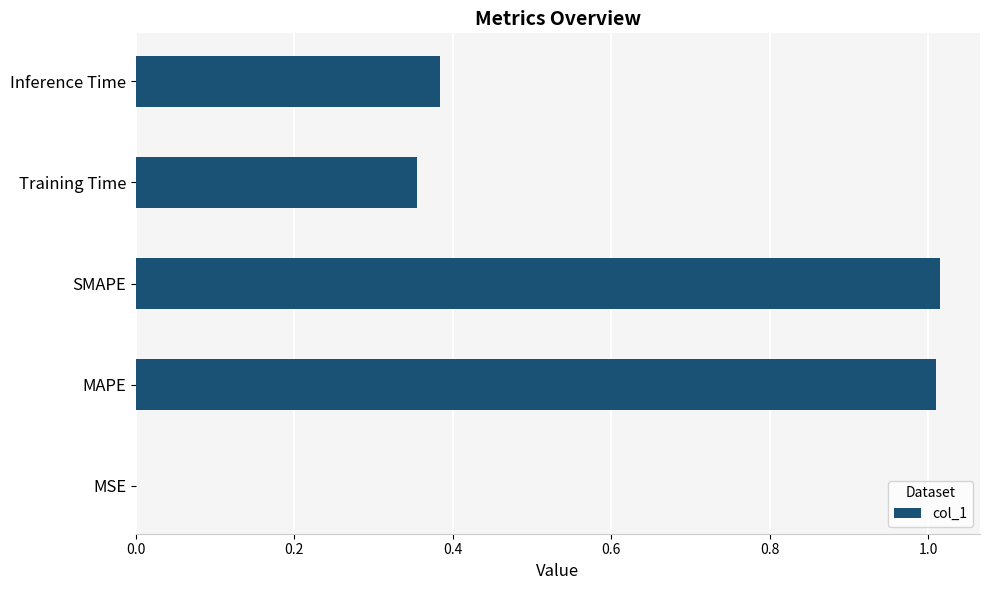

What is the change in value from SMAPE to Training Time?

-0.7